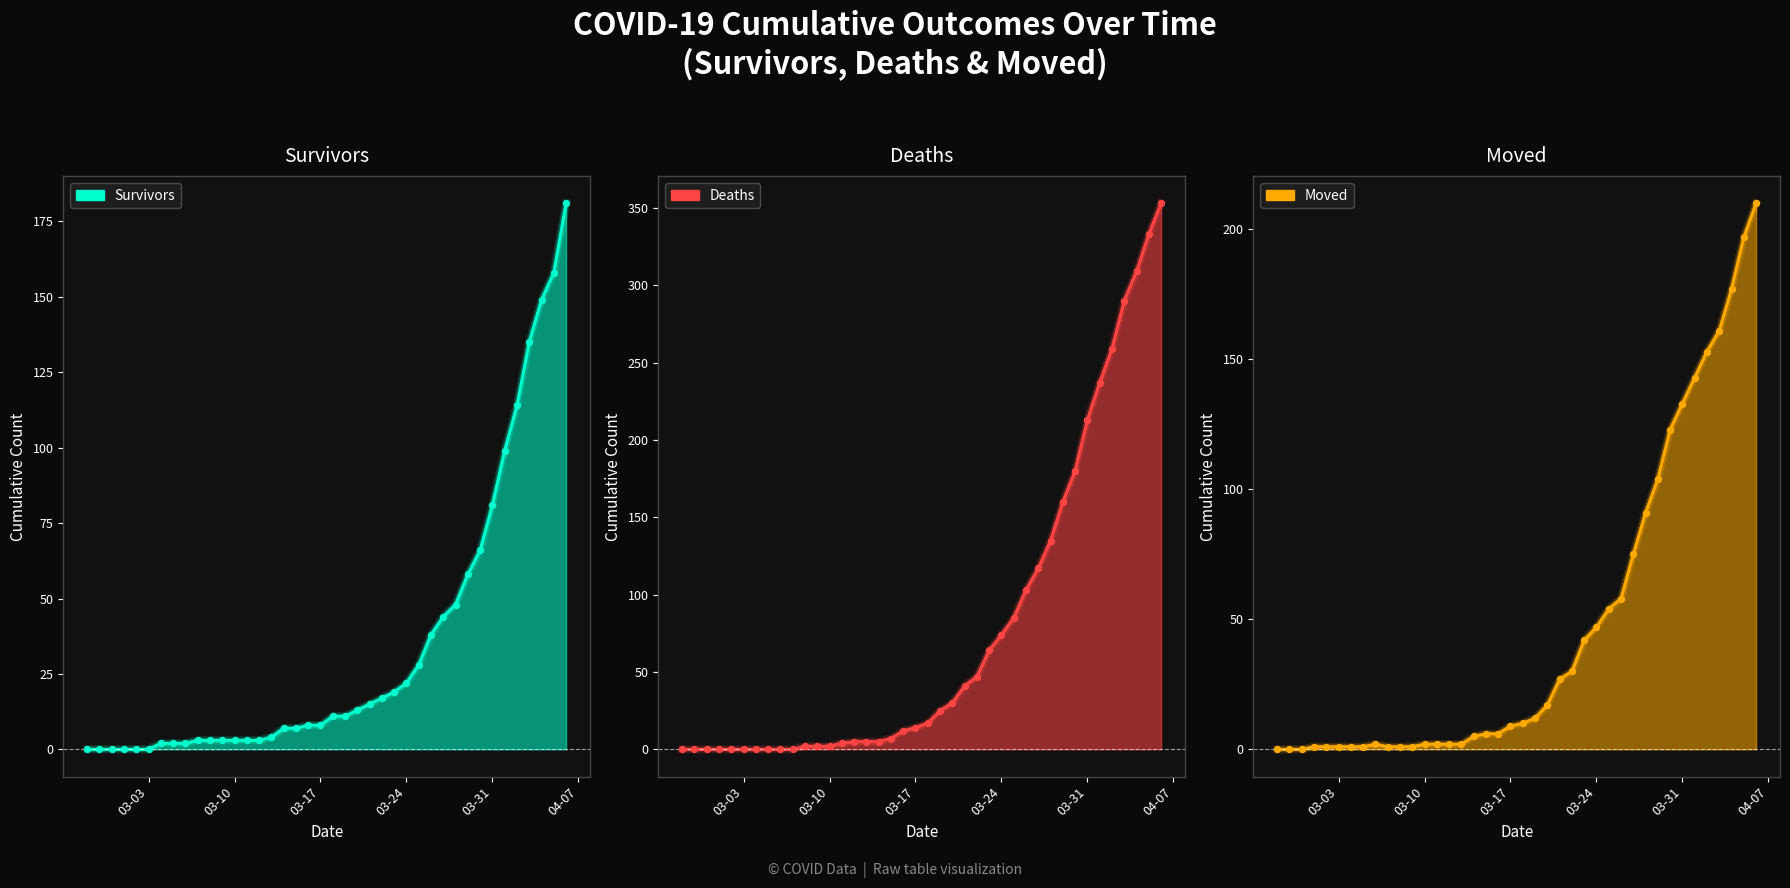

At how many categories does at least one series exceed 201?

7